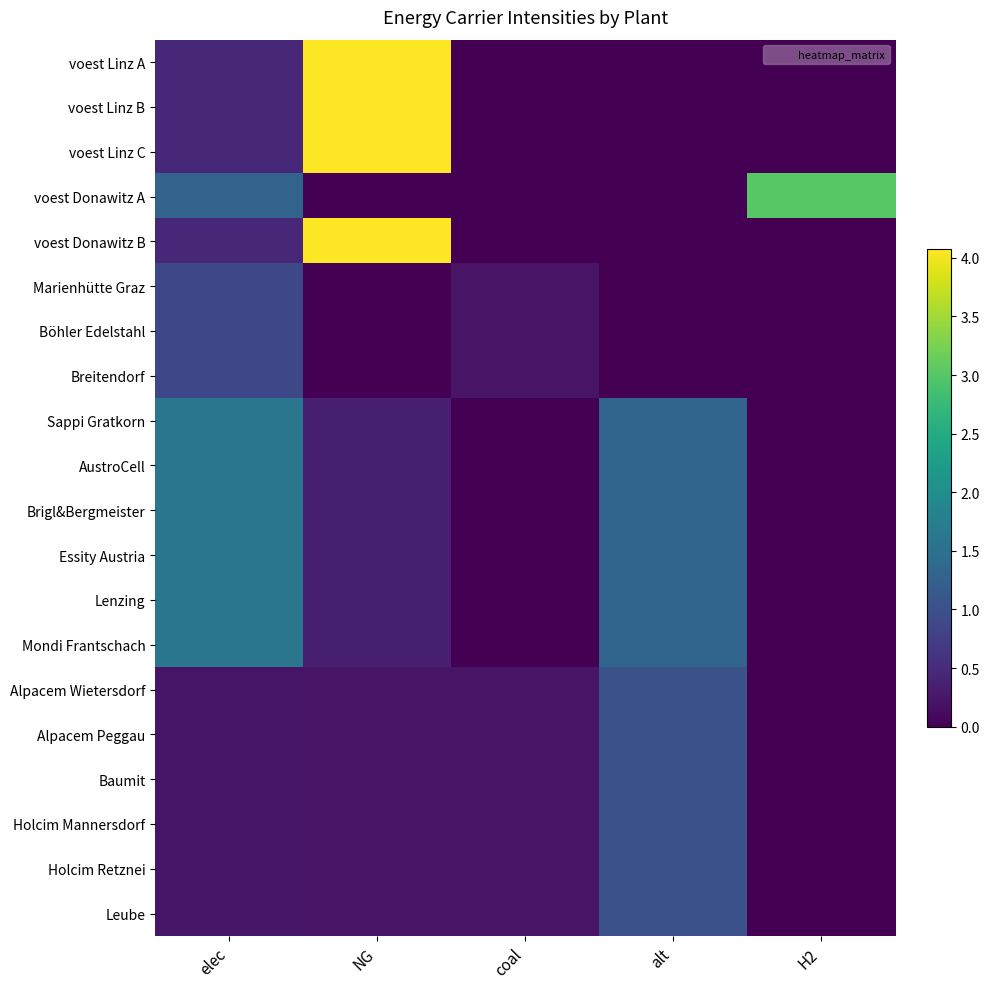

What is the difference between the highest and lowest values at NG?

4.1